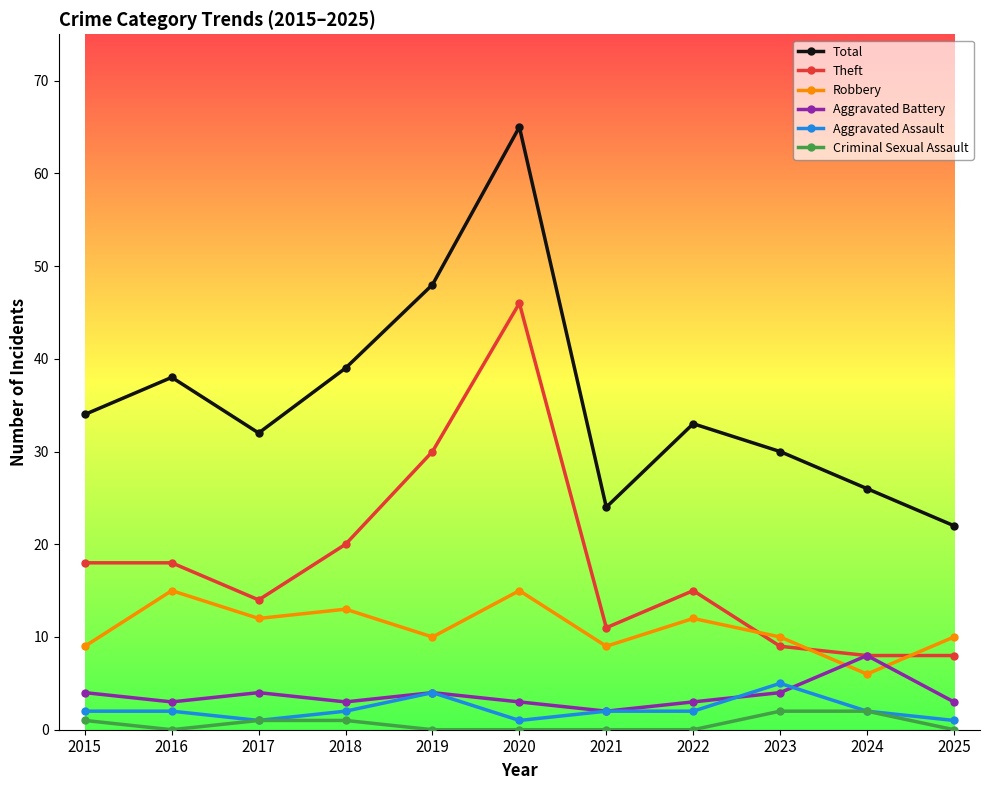

What is the highest value of the Total series?

65